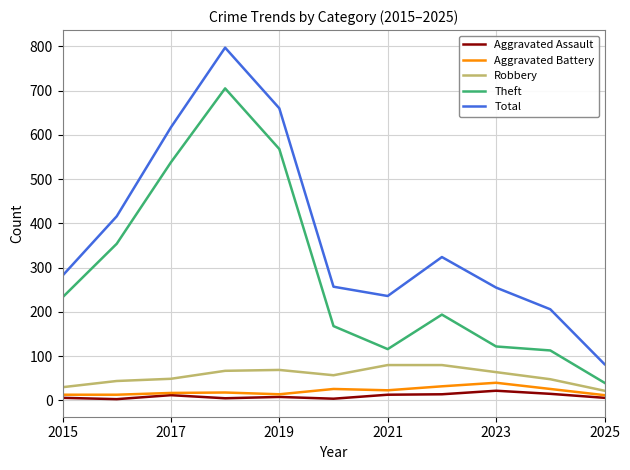

What is the greatest value displayed?

797